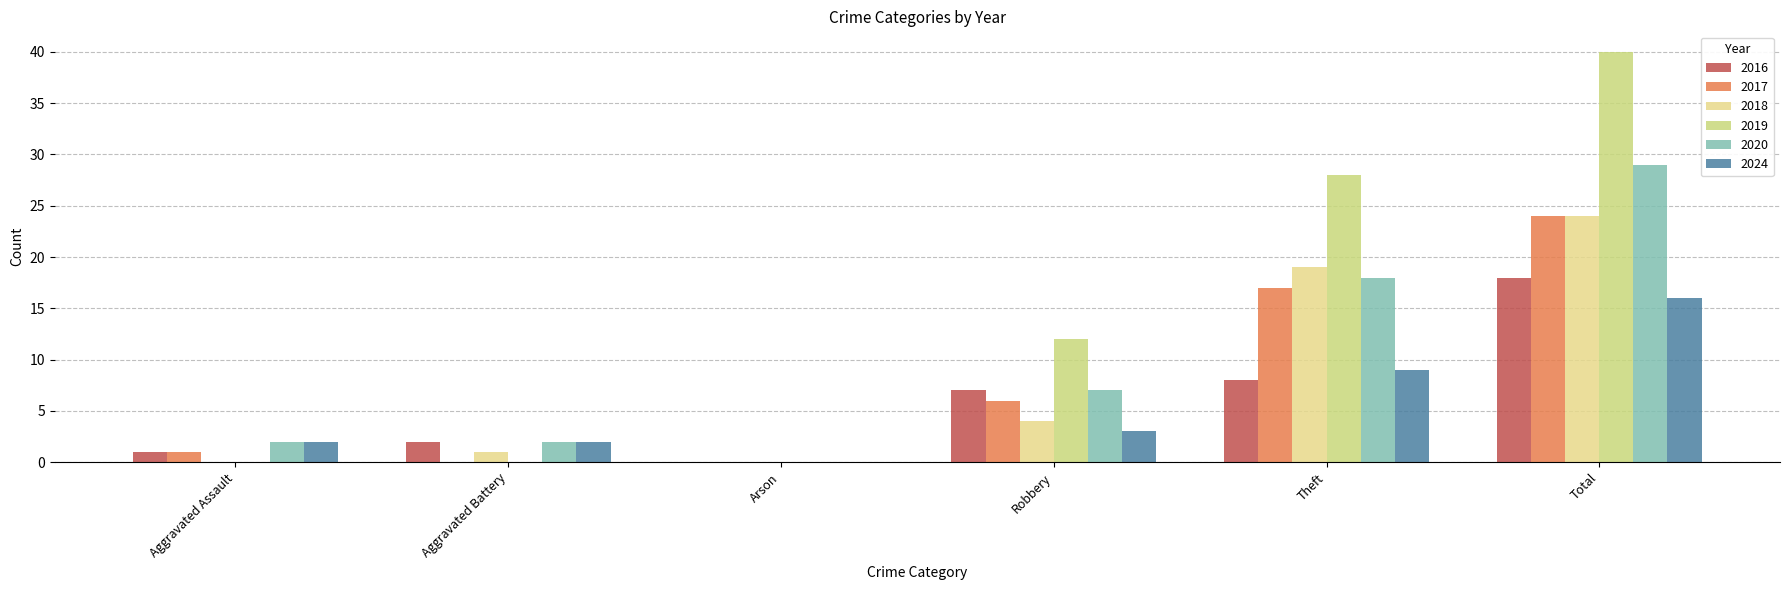

Which series has the largest total across all categories?

2019